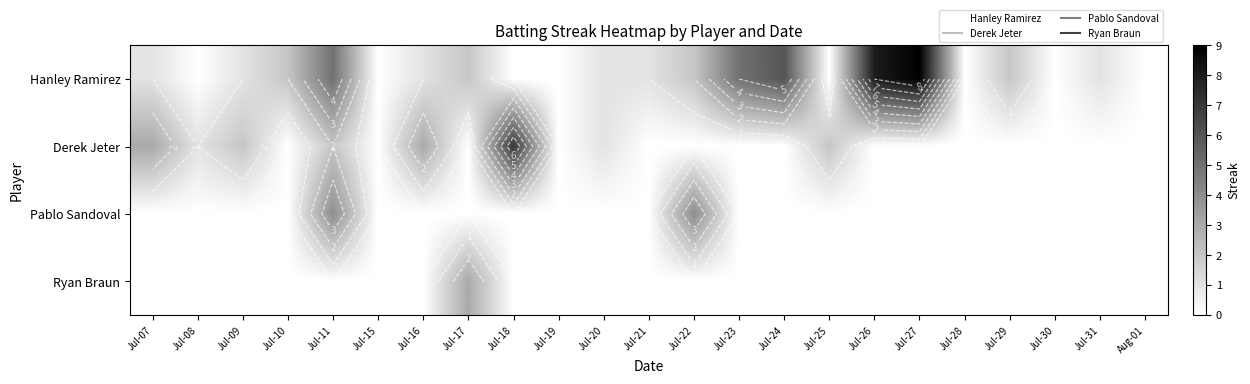

Rank the series at Jul-09 from highest to lowest value.

Derek Jeter, Hanley Ramirez, Pablo Sandoval, Ryan Braun